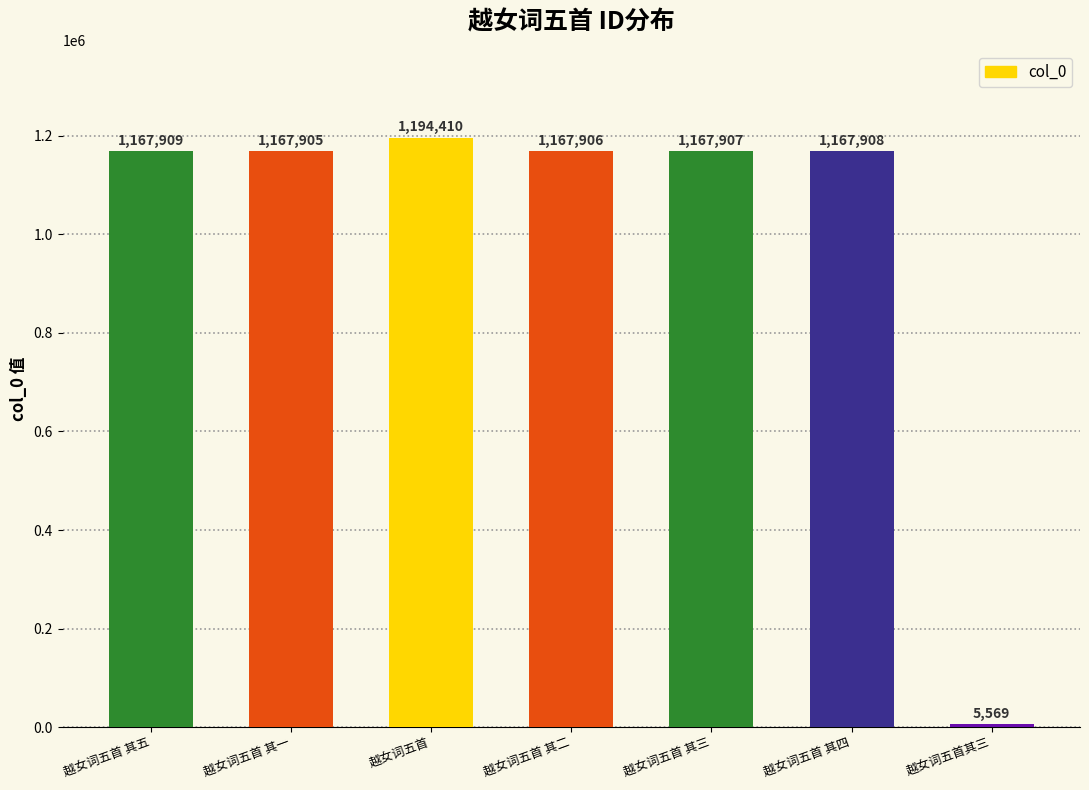

What is the average value?

1005645